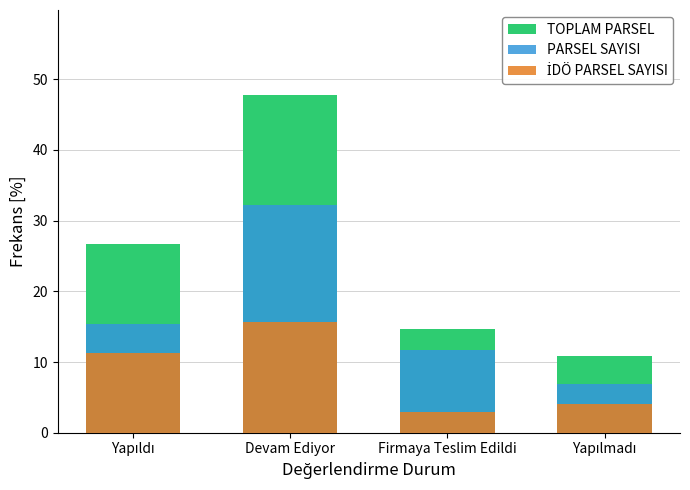

Between Yapıldı and Devam Ediyor, which series saw the biggest shift?

TOPLAM PARSEL